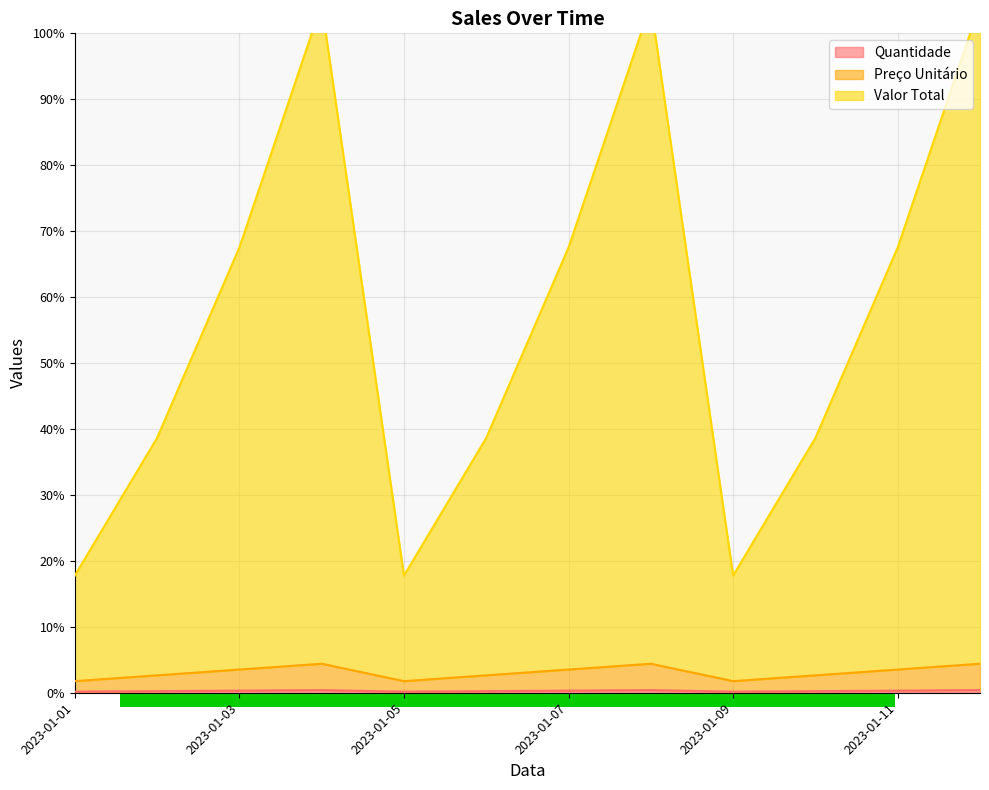

Count the number of data series in this chart.

3